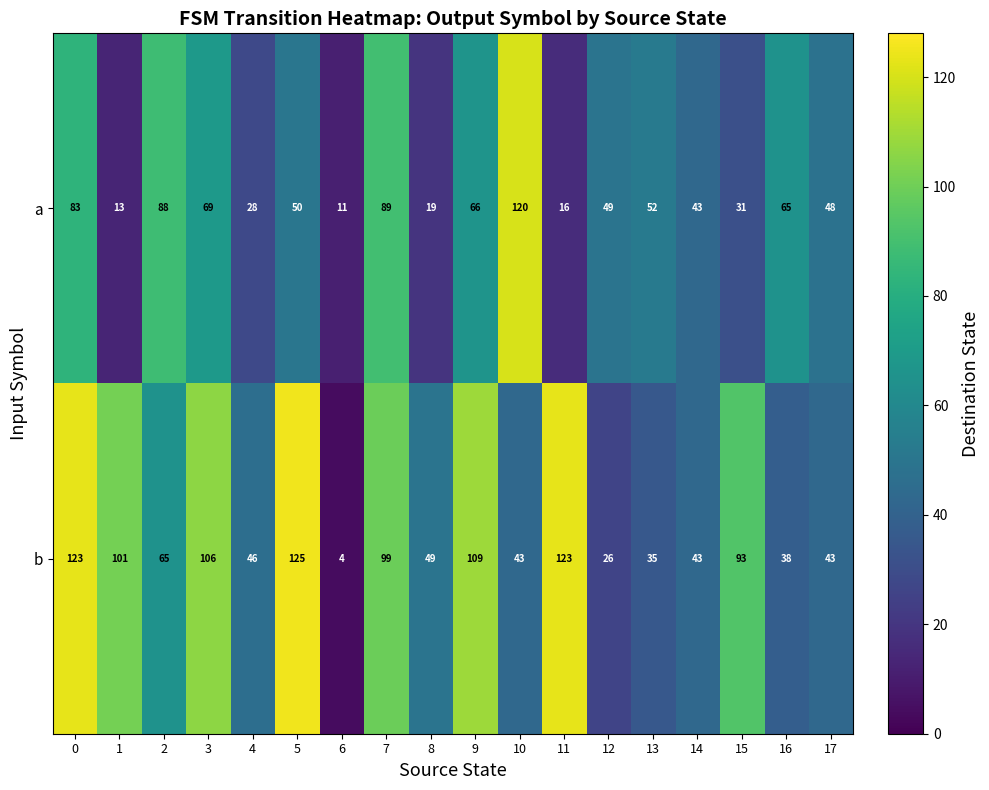

What is the difference between the second highest and second lowest values in the a series?

76